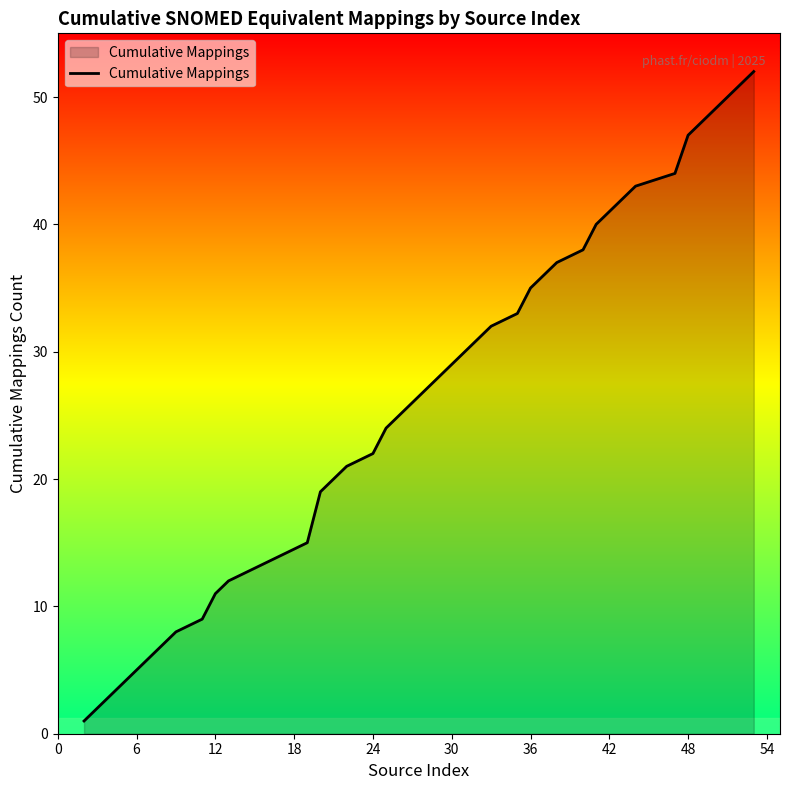

Reading left to right, what are all the values shown in this chart?

1	3	5	6	7	8	9	11	12	13	15	19	20	21	22	24	25	26	27	28	29	30	31	32	33	35	36	37	38	40	41	42	43	44	47	48	49	50	51	52